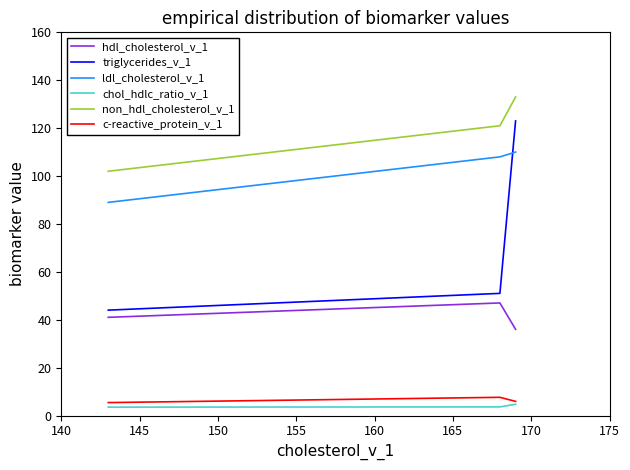

At how many categories does at least one series exceed 84?

3